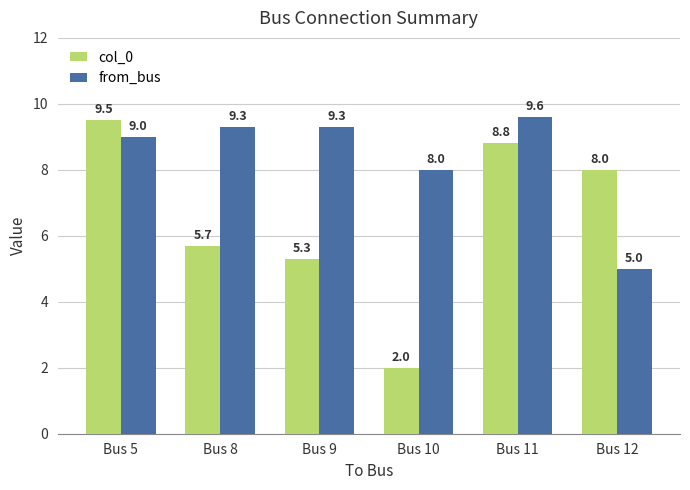

Does the chart contain any negative values?

No